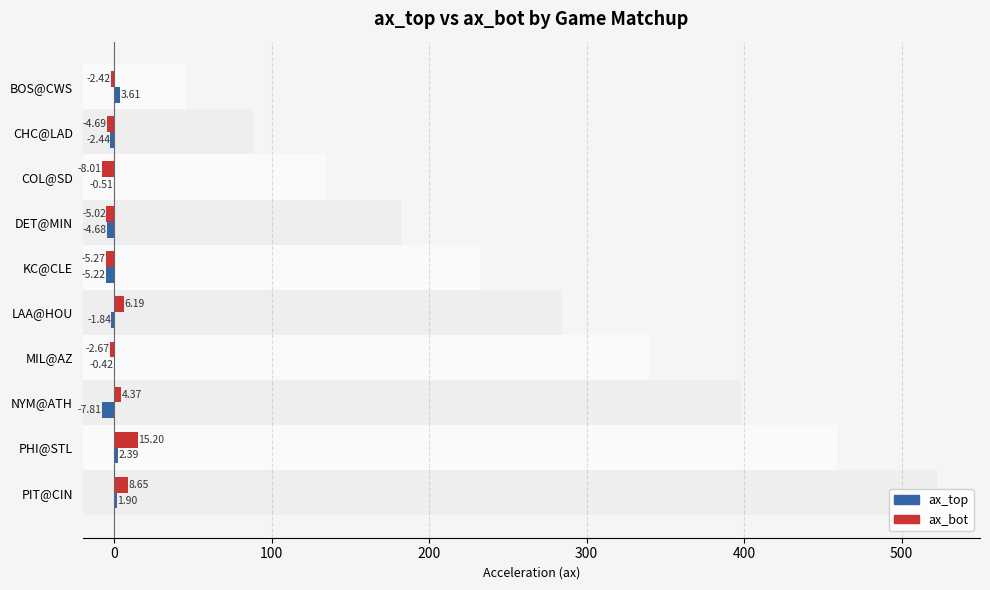

How many categories are shown in the chart?

10